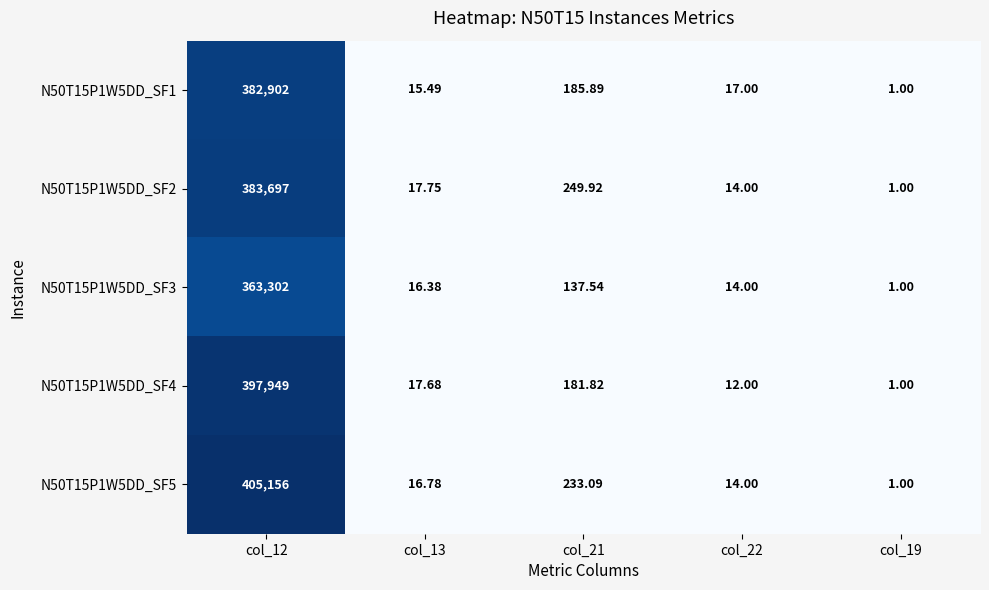

Is the value of N50T15P1W5DD_SF3 at col_13 greater than the value of N50T15P1W5DD_SF5 at col_13?

No